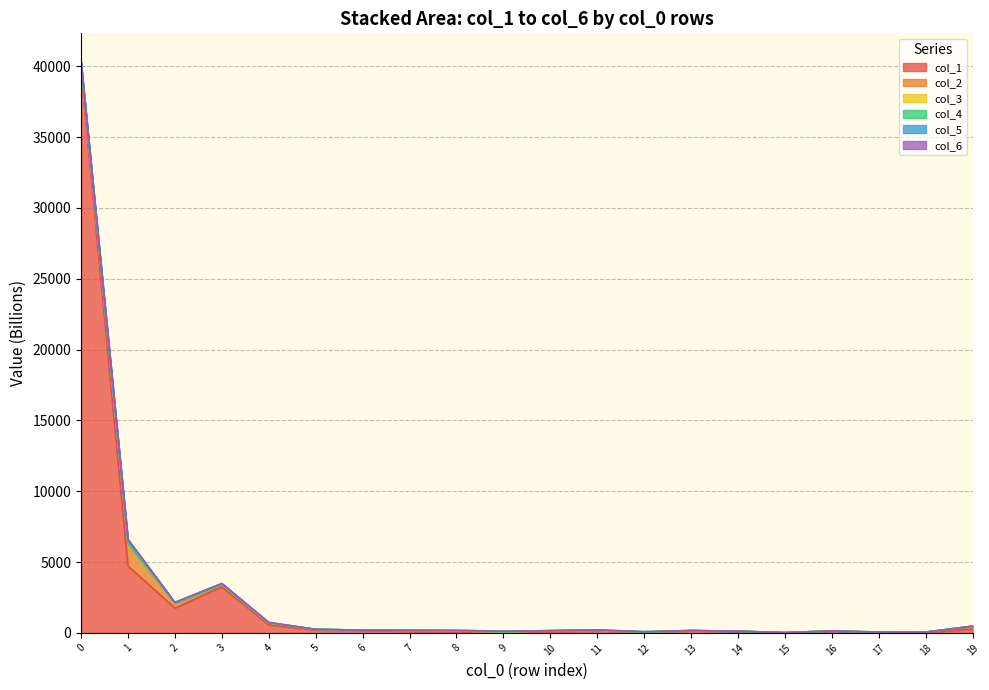

True or false: col_1 has more than 1 points higher than both neighbors.

True